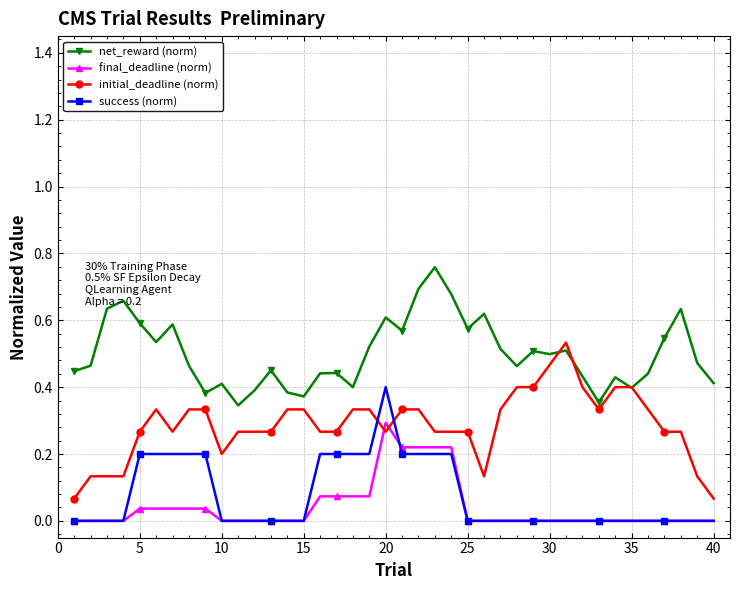

True or false: net_reward (norm) and success (norm) intersect in this chart.

False